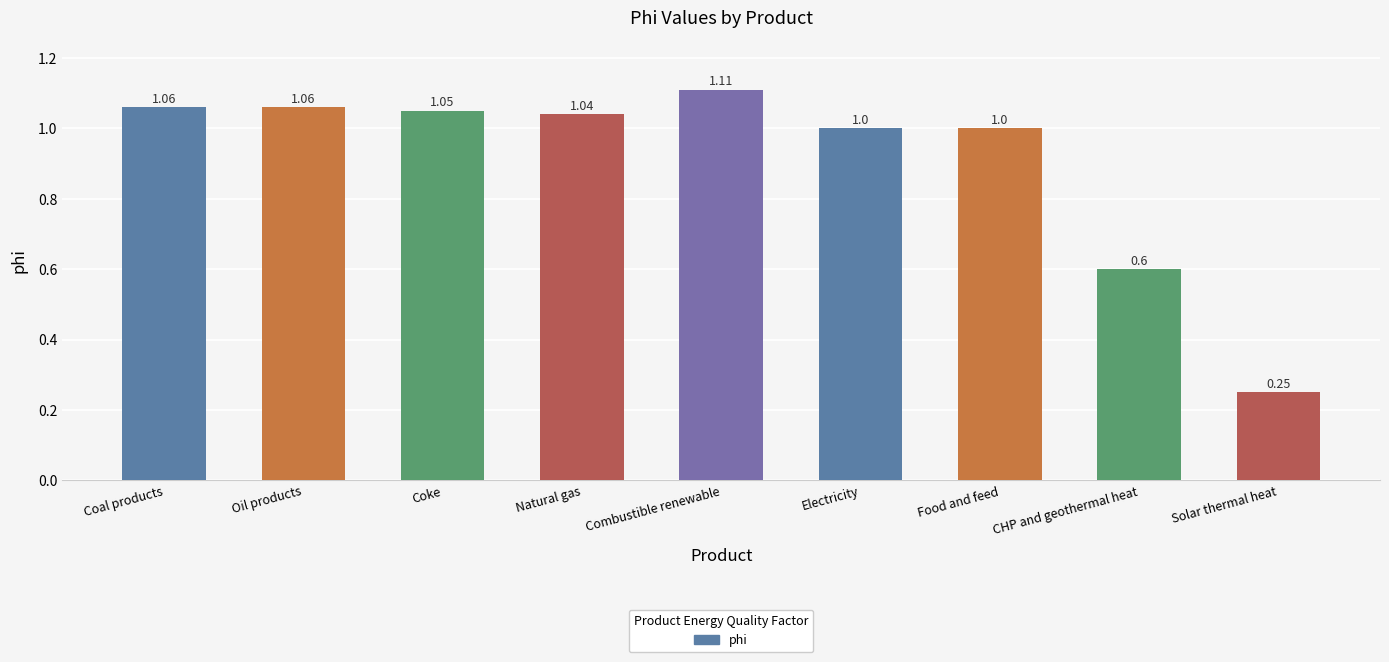

What is the label of the 5th bar from the left?

Combustible renewable